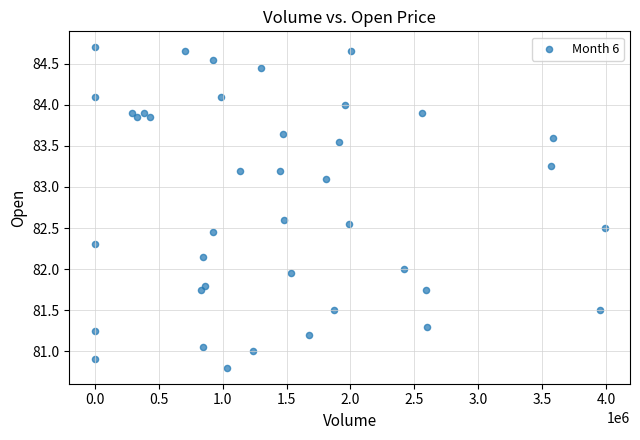

What is the range of Y values (max minus min)?

3.9